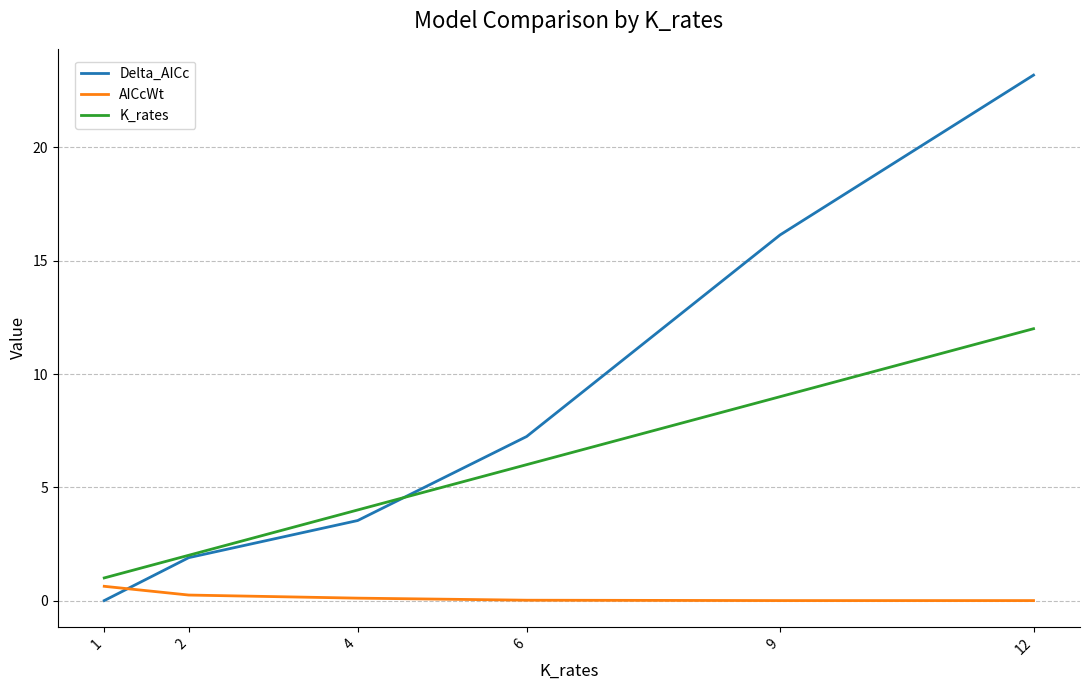

What is the difference between the second highest and second lowest values in the AICcWt series?

0.2